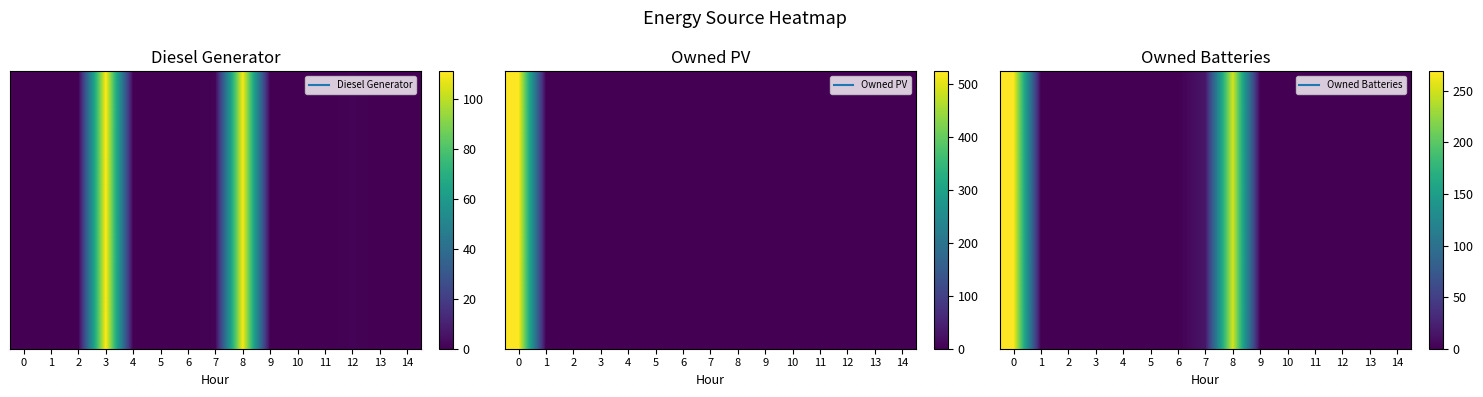

Where is the data nearest to the value 134?

7